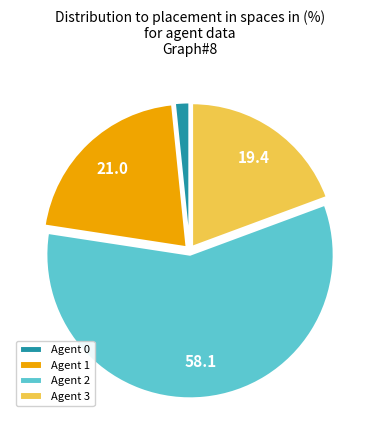

True or false: Agent 3 accounts for 6% of the total.

False